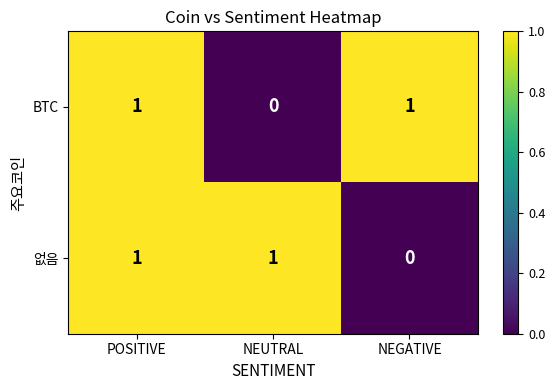

Between POSITIVE and NEGATIVE, which series saw the biggest shift?

없음